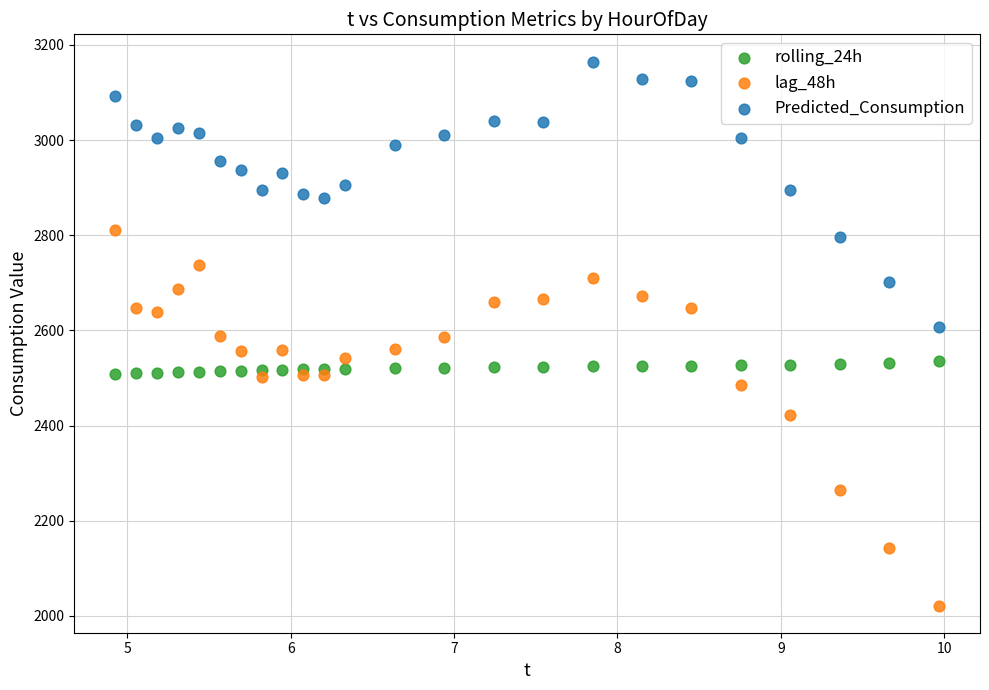

Which series reaches the maximum Y coordinate?

Predicted_Consumption